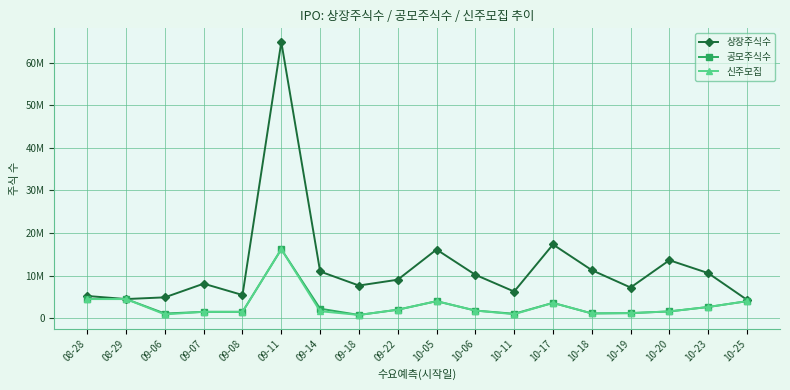

Is this an area chart (filled region under the line)?

No